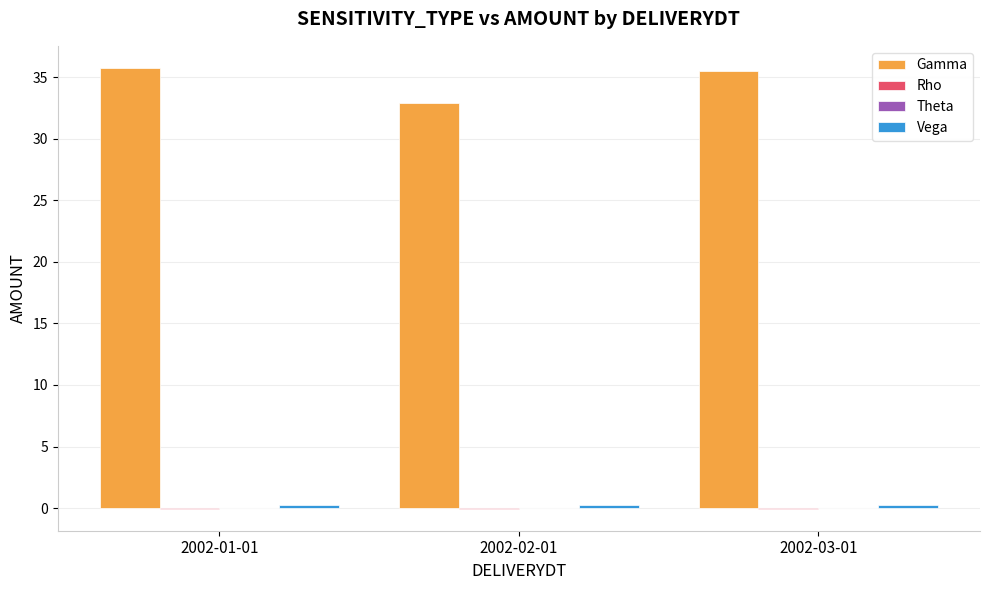

Which series has the largest total across all categories?

Gamma